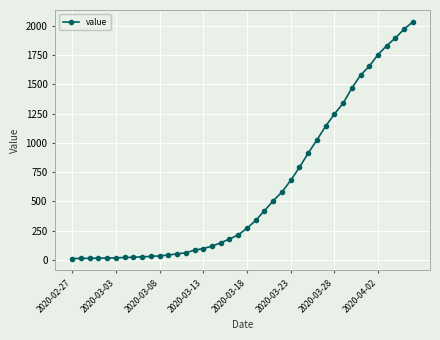

What is the difference between the maximum and minimum values?

2019